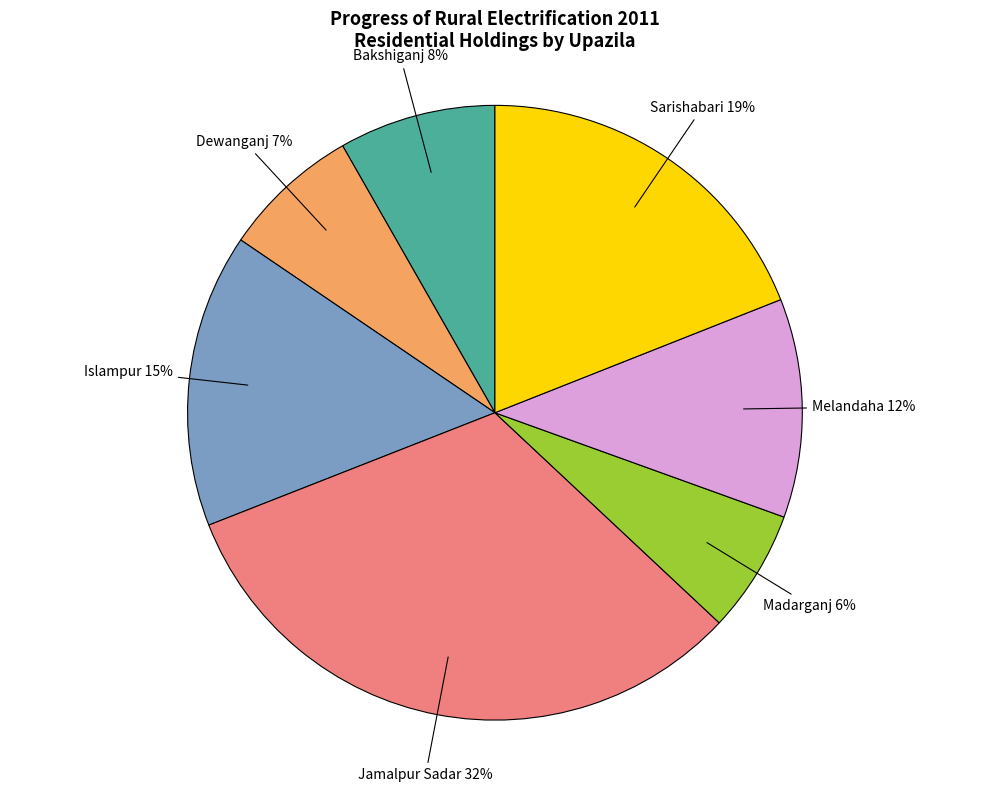

To the nearest percent, what is the average slice percentage?

14%